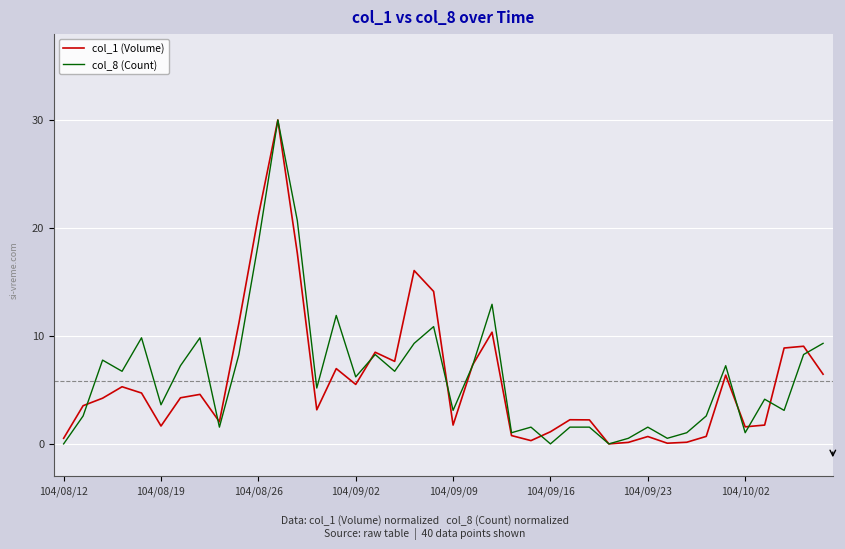

What is the maximum value for col_8 (Count)?

30.0